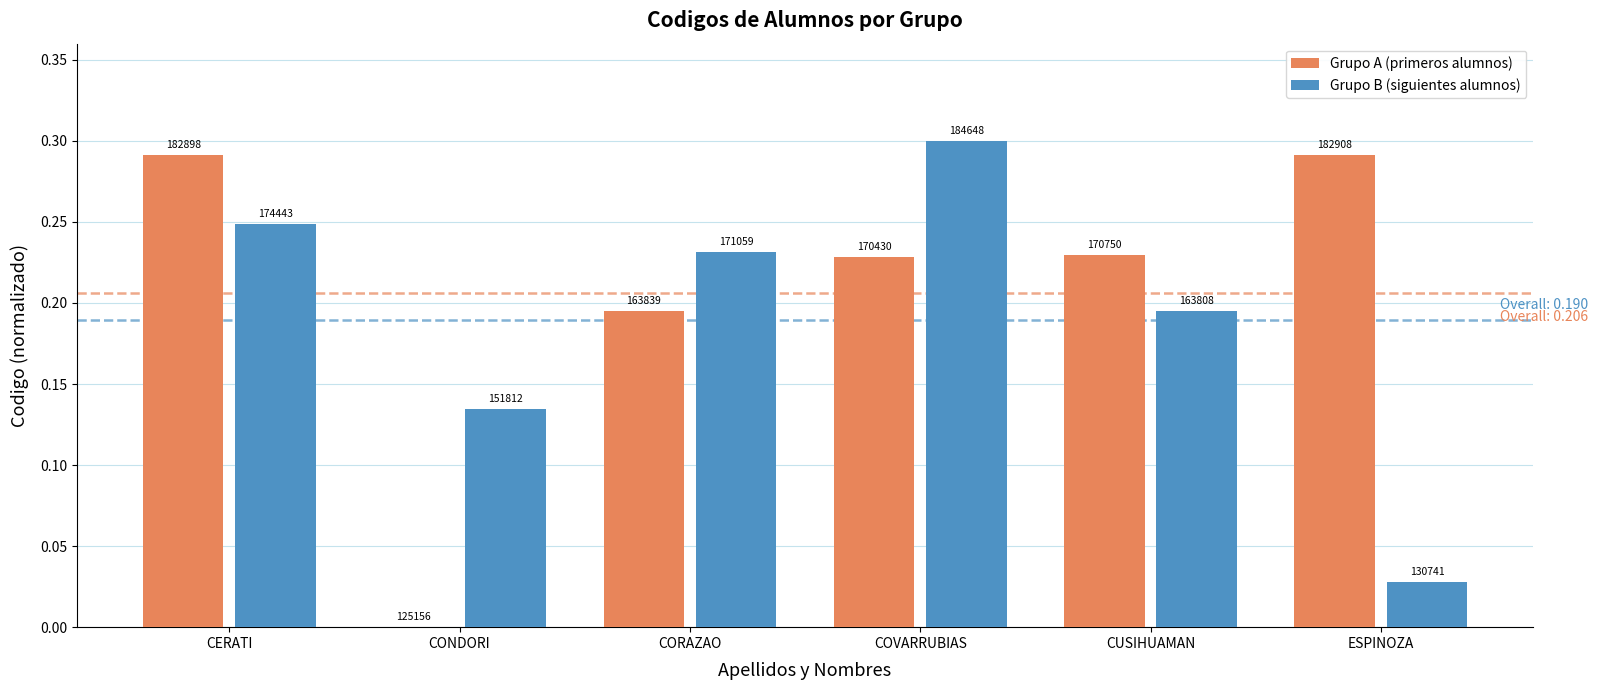

True or false: Grupo B (siguientes alumnos) has a value of 0.0 at ESPINOZA.

True